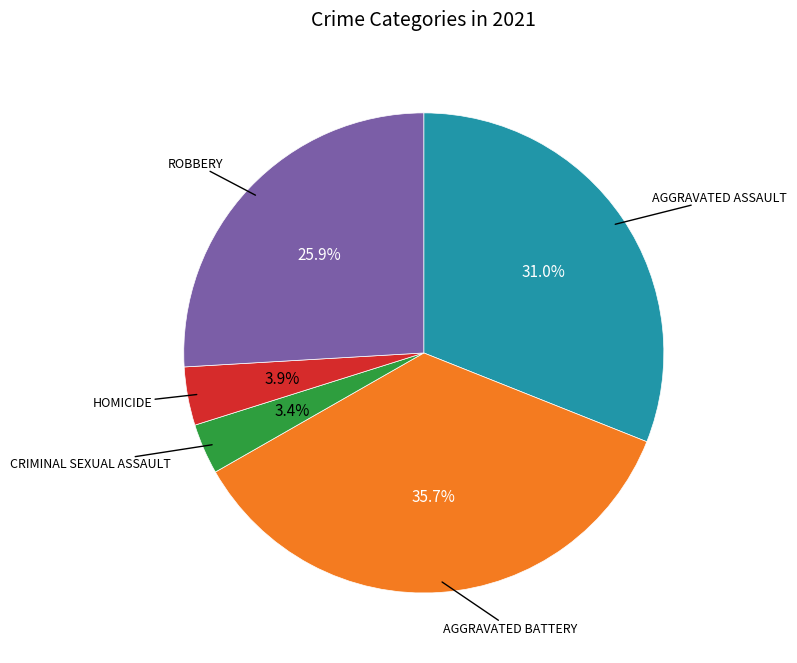

Is there a majority slice in this chart?

No